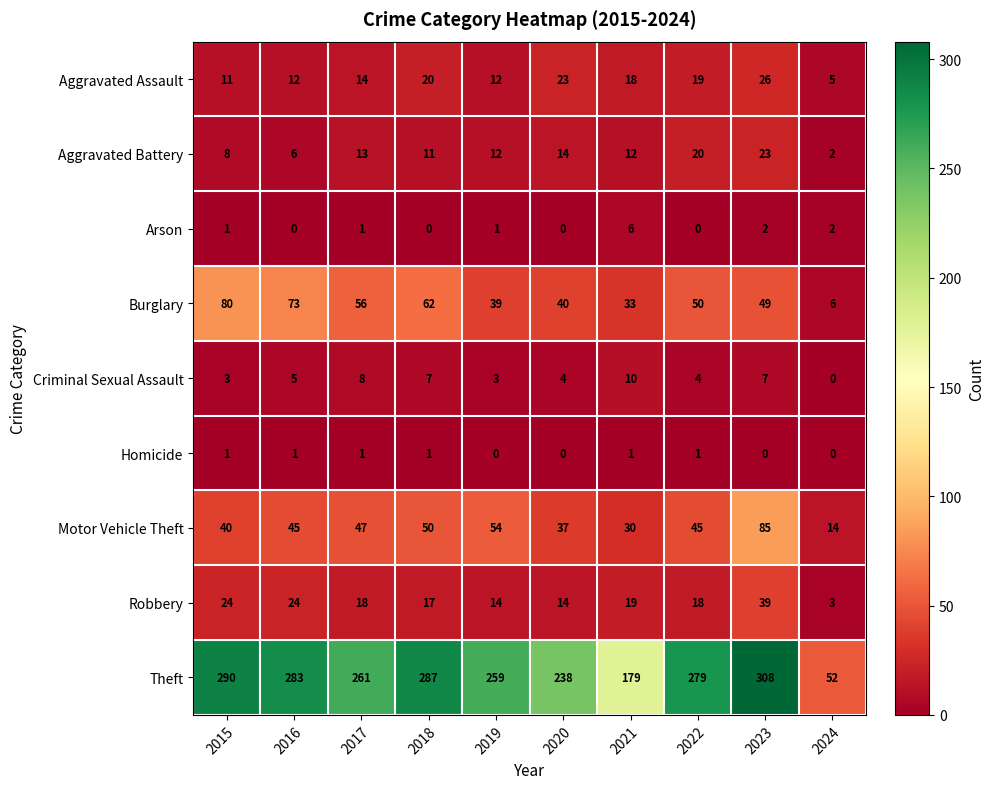

Read the Criminal Sexual Assault value at 2015.

3